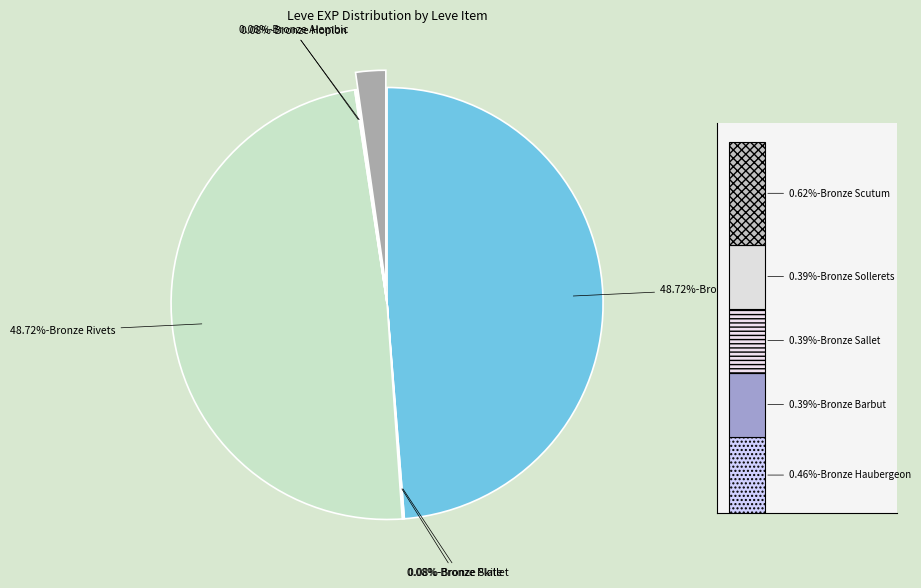

Is there a majority slice in this chart?

No